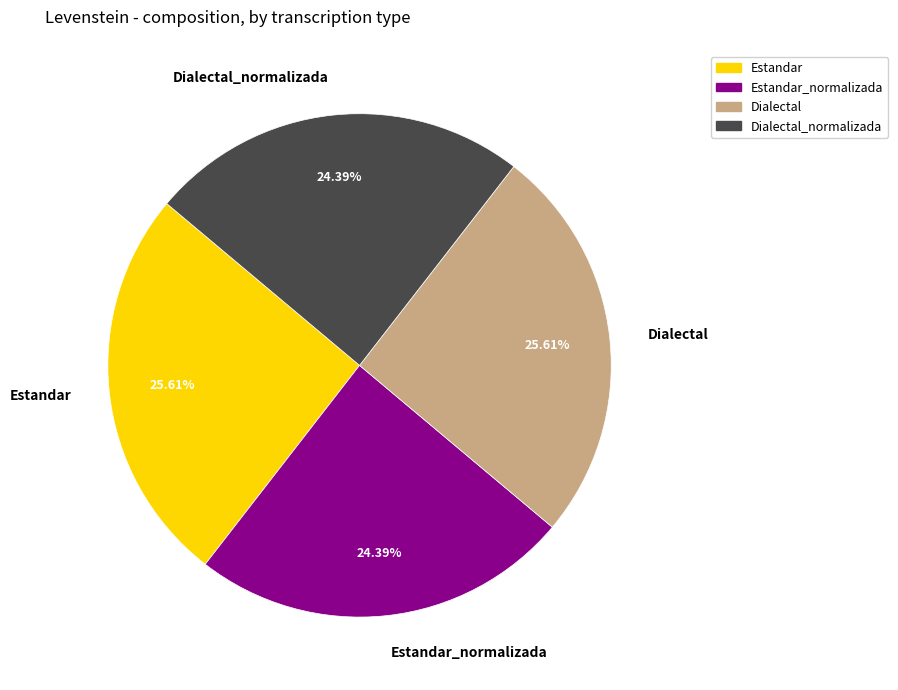

Is there any slice that represents more than half of the pie?

No